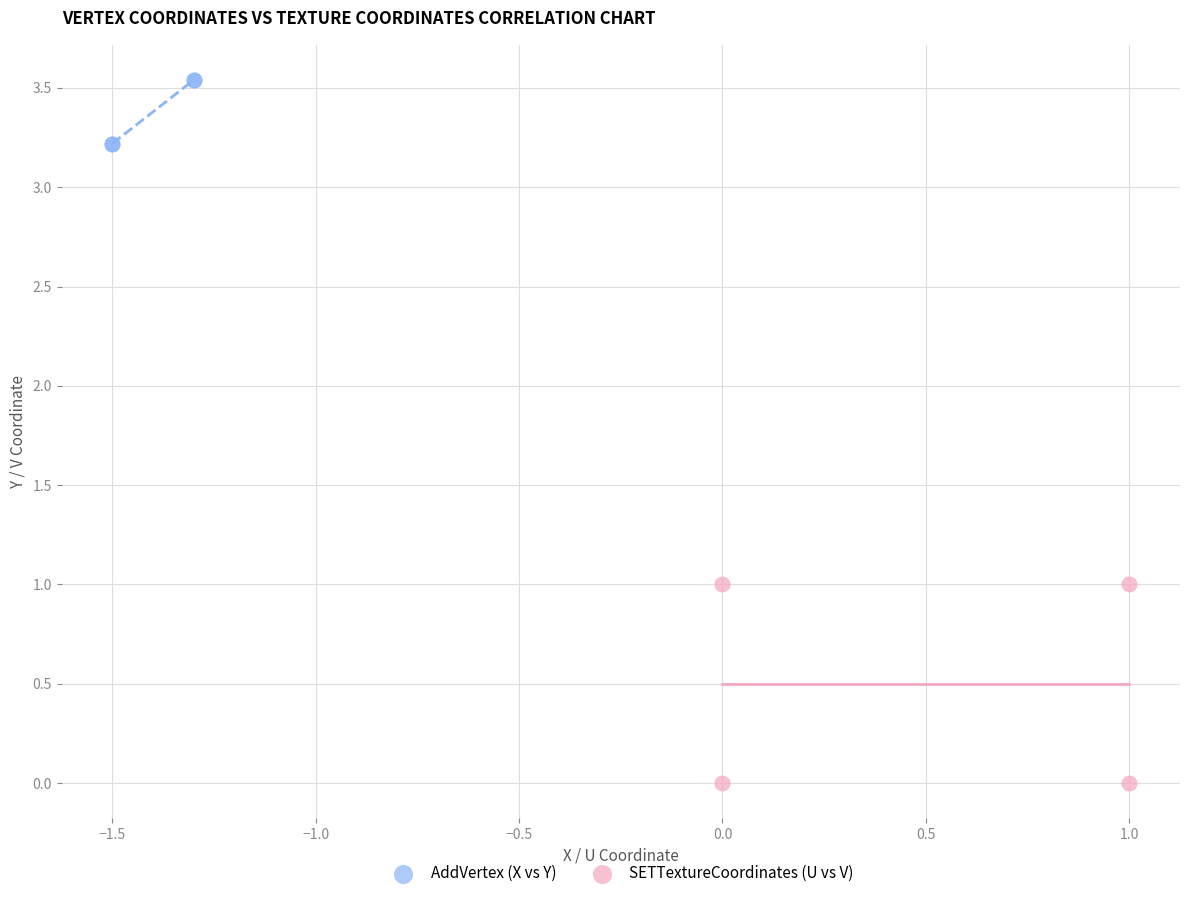

Which series reaches the maximum Y coordinate?

AddVertex (X vs Y)